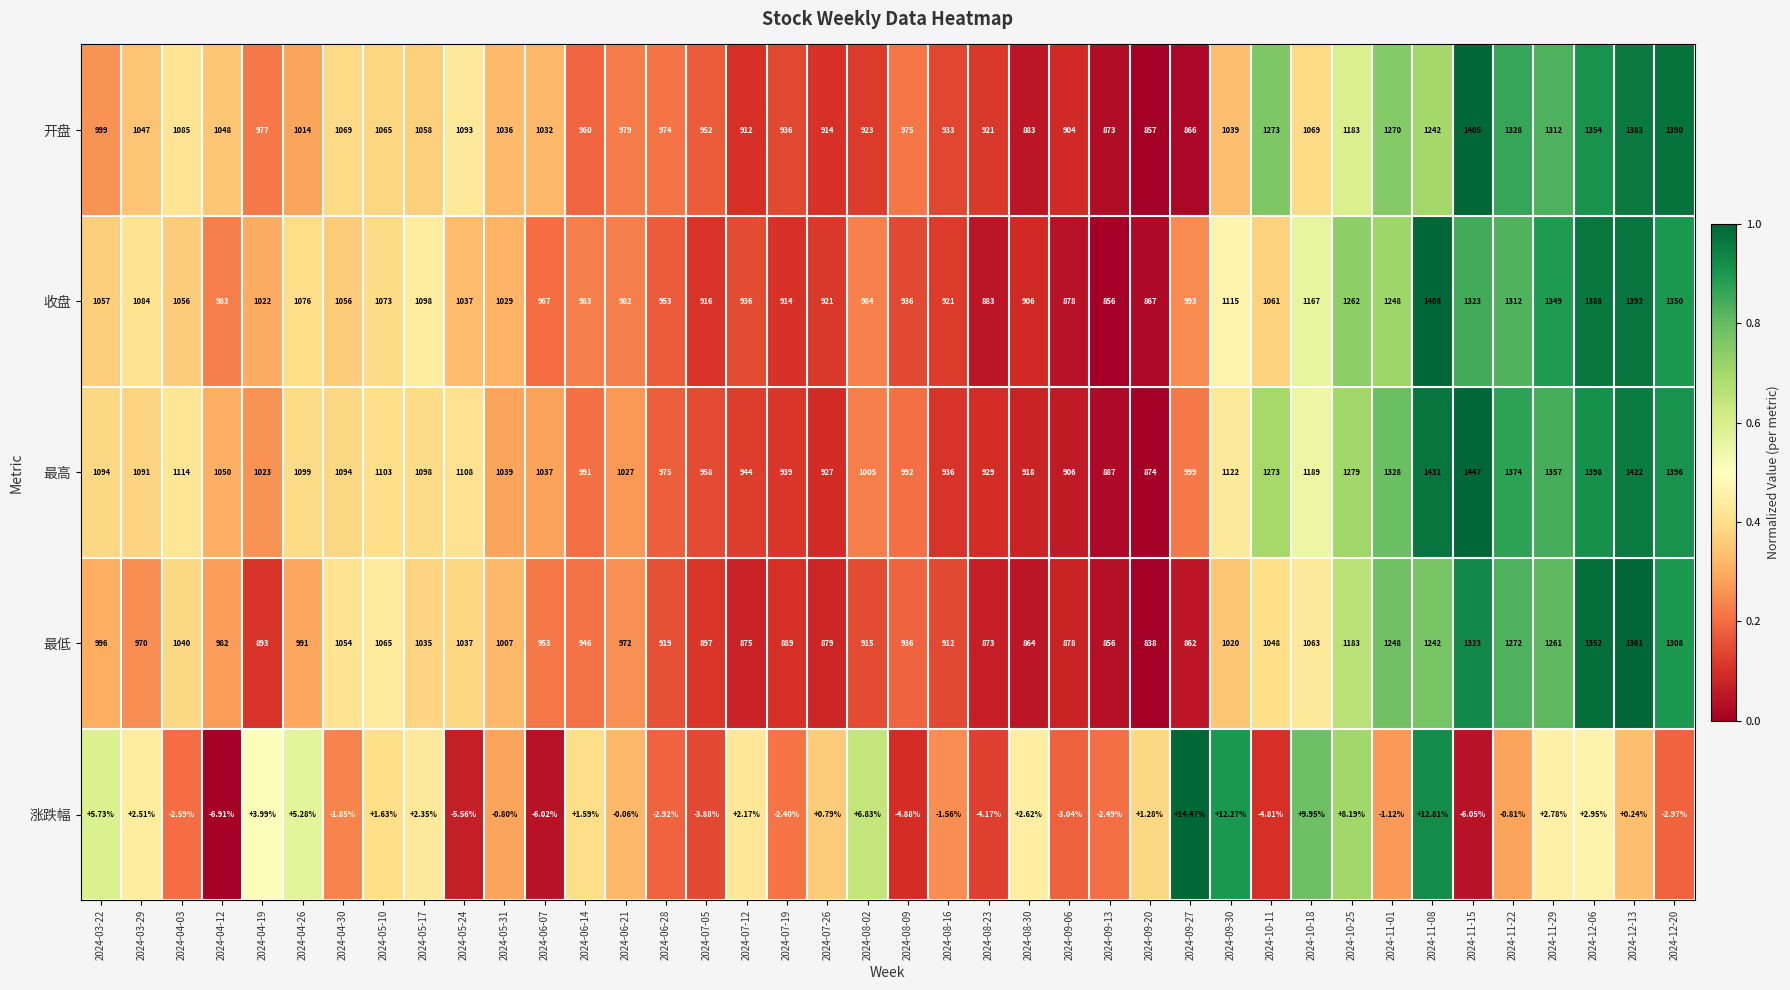

Which series has the largest total across all categories?

最高